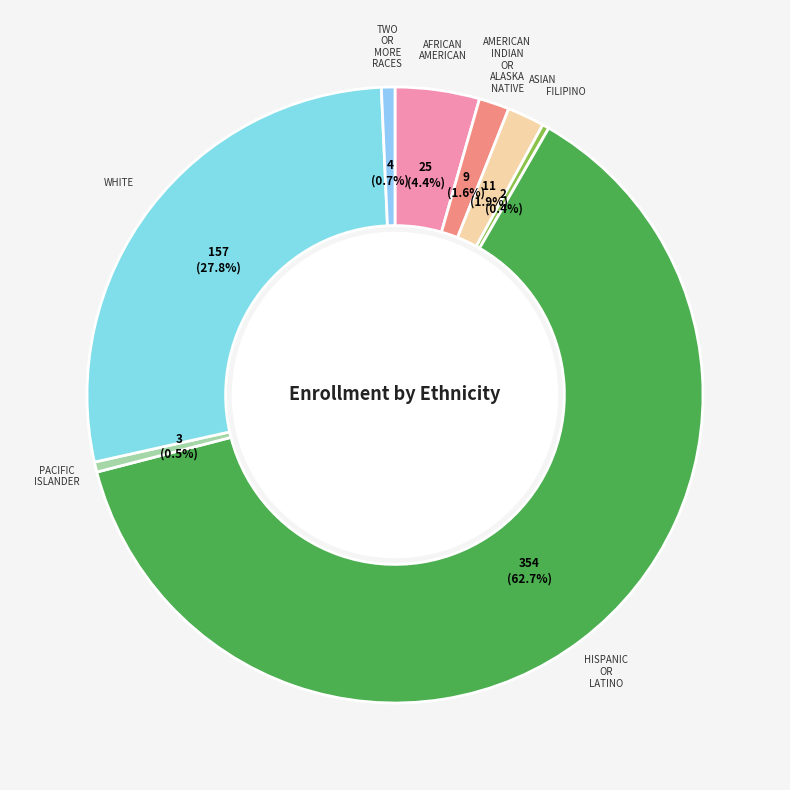

Is there any slice that represents more than half of the pie?

Yes